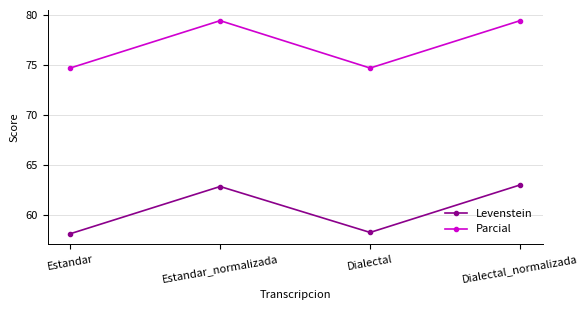

What is the spread (max minus min) of values at Estandar?

16.5